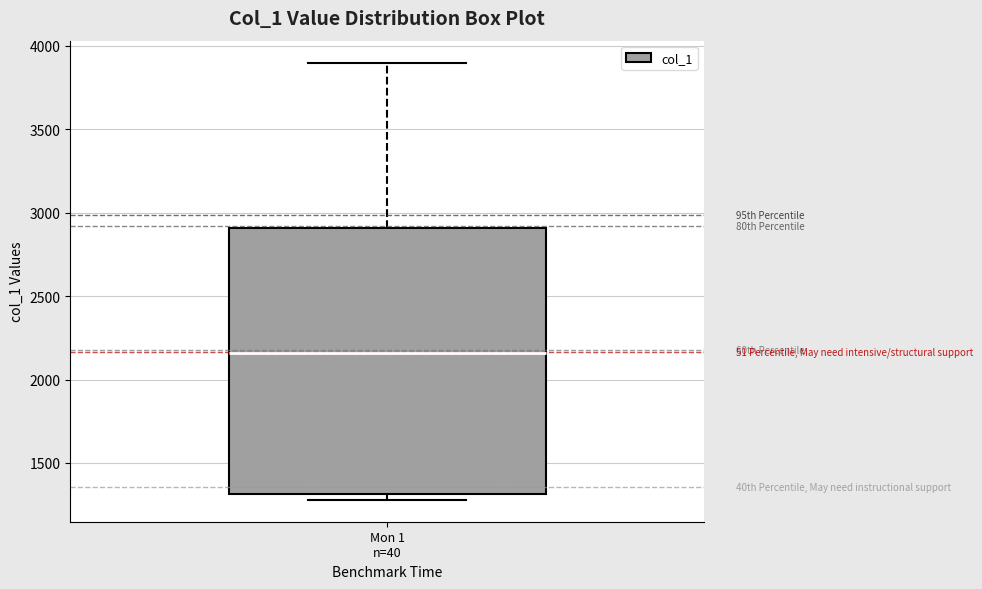

Transcribe this box plot: give where the median line is, the range the box spans, and where the two whiskers end, as read against the y-axis. The values are not printed on the chart, so give them approximately, as read against the axis.

median 2150, box 1300 to 2900, whiskers 1300 (just below the box's lower edge) to 3900